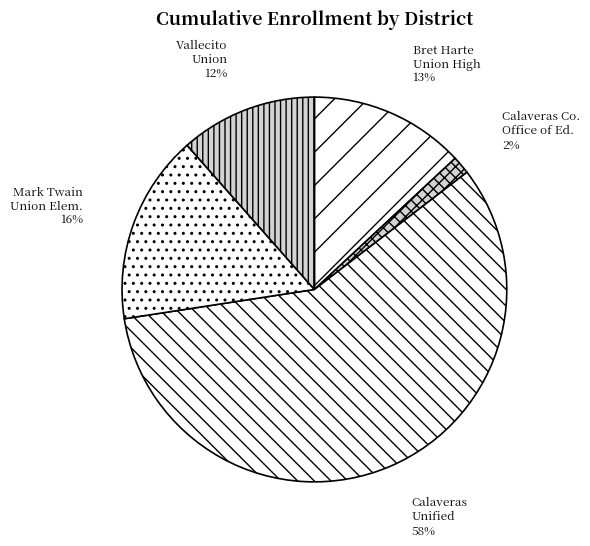

Is there any slice that represents more than half of the pie?

Yes